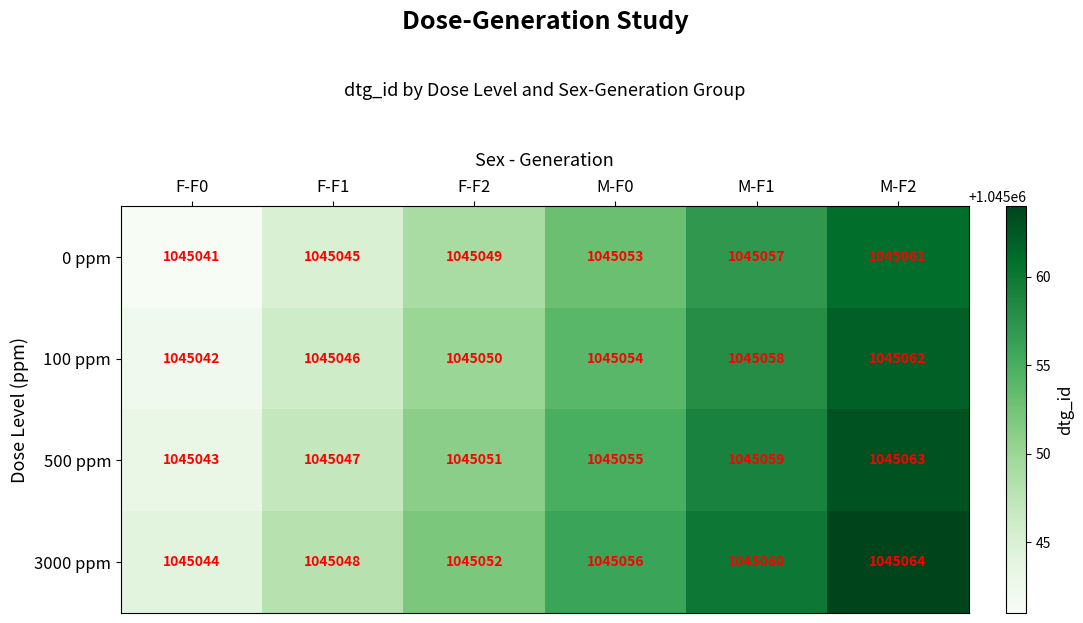

How many categories are shown in the chart?

6